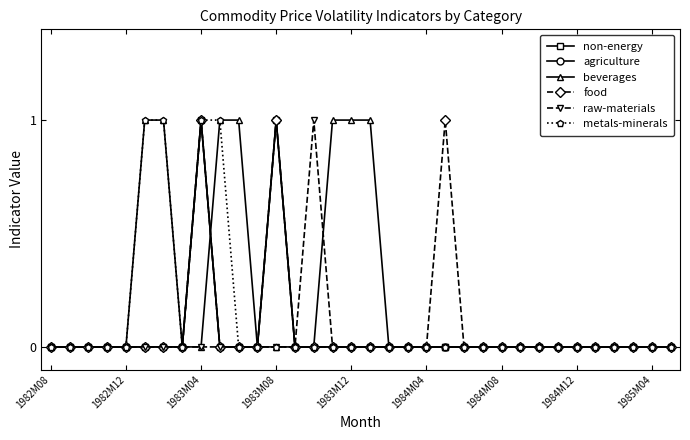

Count the agriculture values in the range 0 to 1.

34